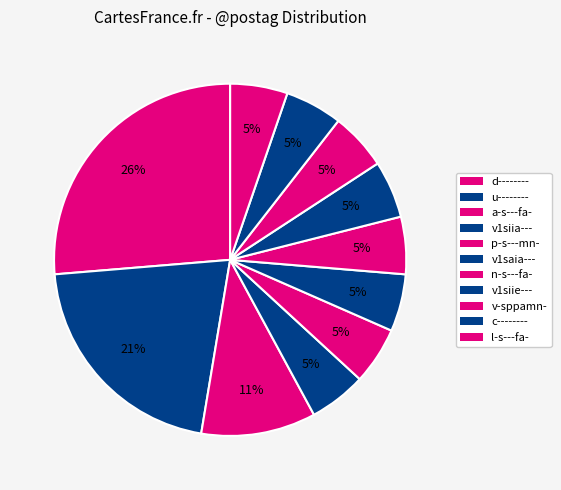

How many slices are in this pie chart?

11